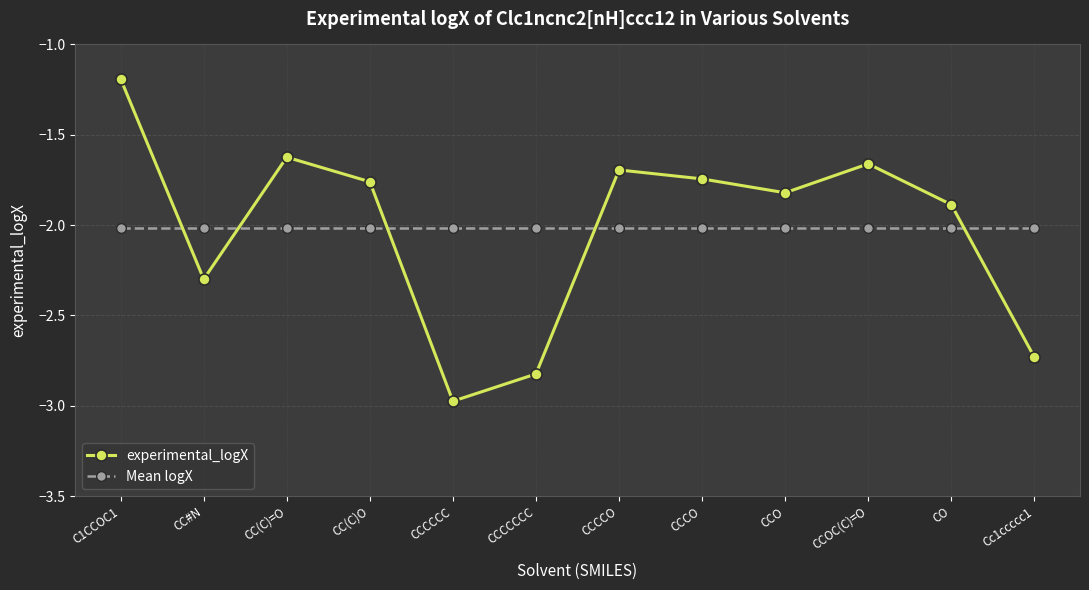

How many lines are shown in the chart?

2